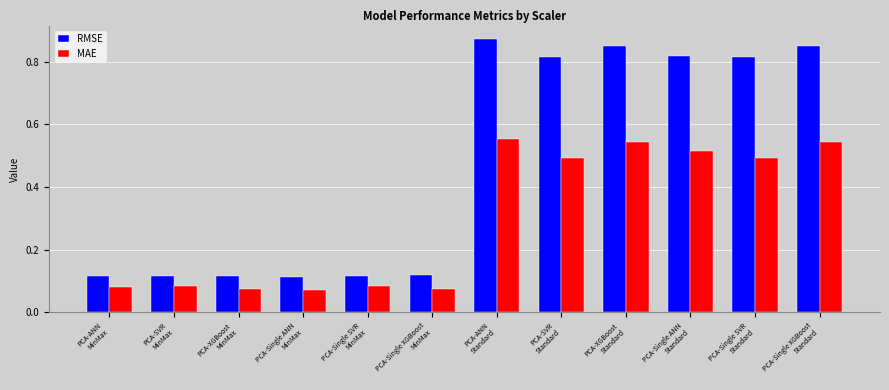

Which series has the largest range (max minus min)?

RMSE